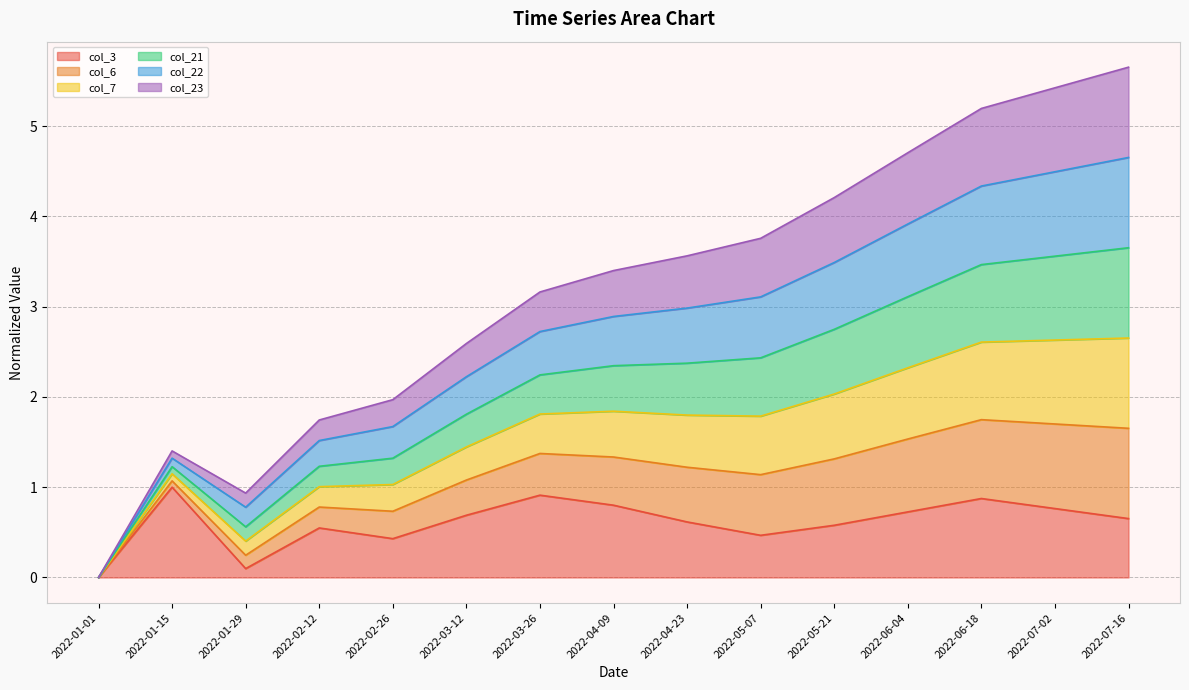

What is the total value across all series at 2022-07-16?

5.7